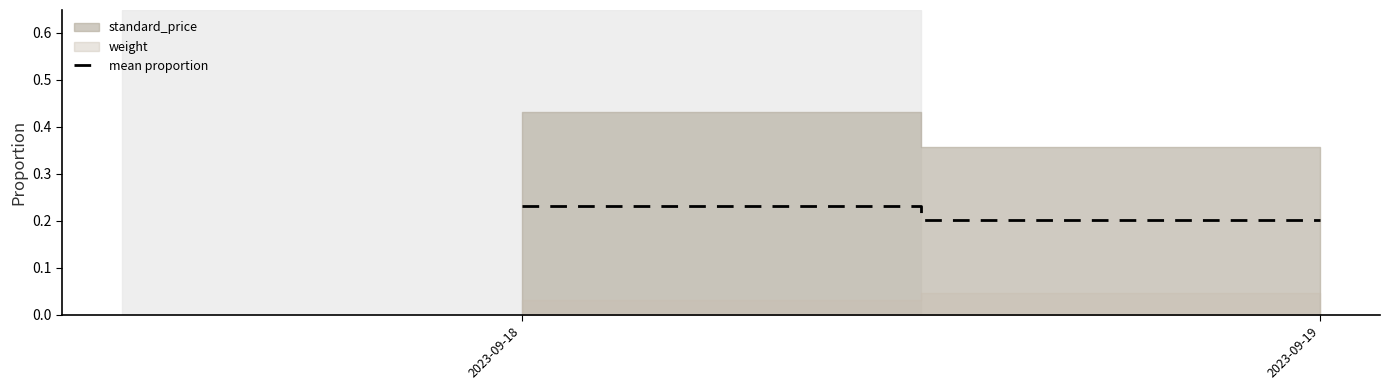

The chart shows a value of 0.3 at 2023-09-18. True or false?

False